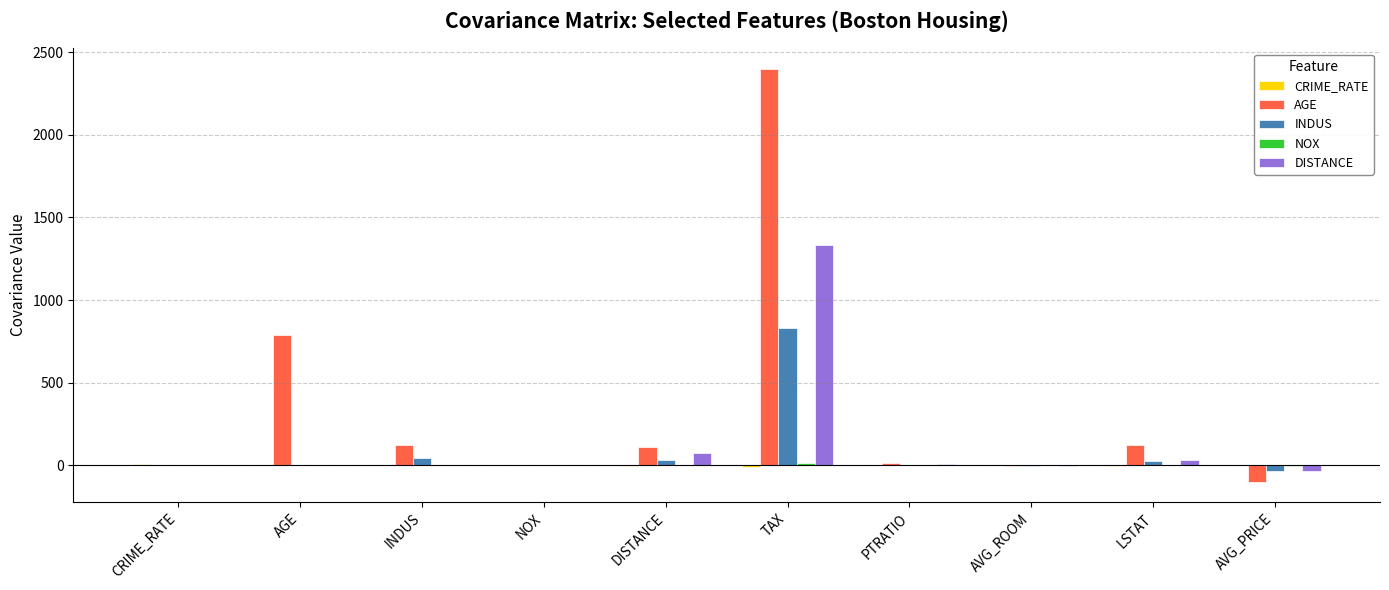

Which series has the widest spread of values?

AGE